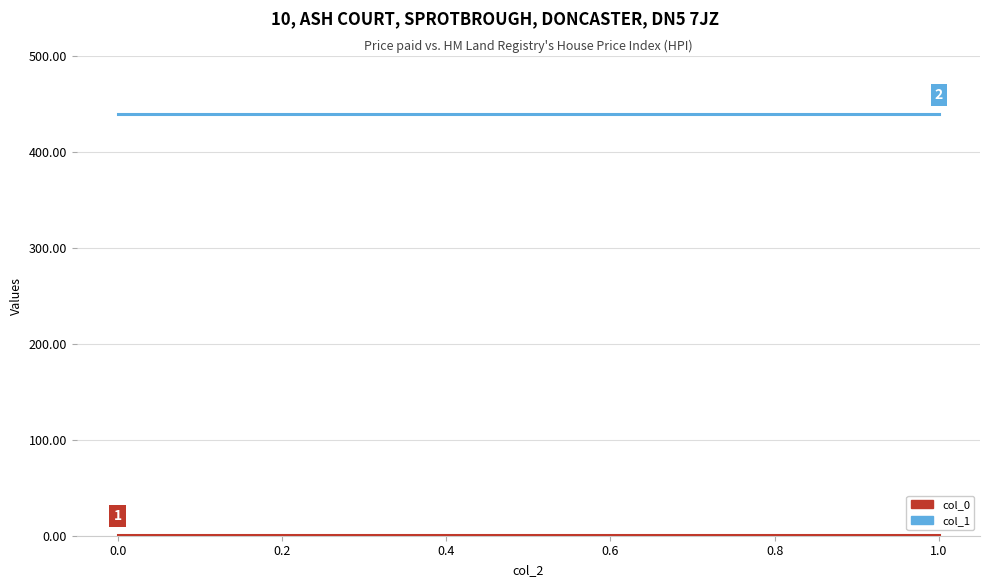

Rank the series at 1.0 from highest to lowest value.

col_1, col_0